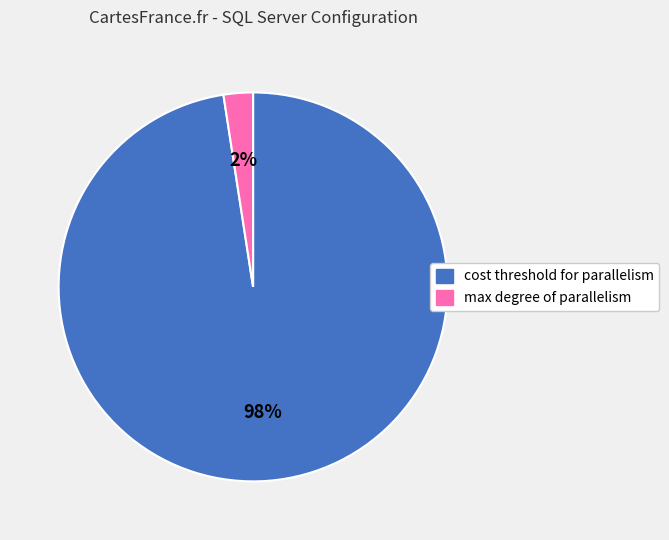

Between cost threshold for parallelism and max degree of parallelism, which is larger?

cost threshold for parallelism